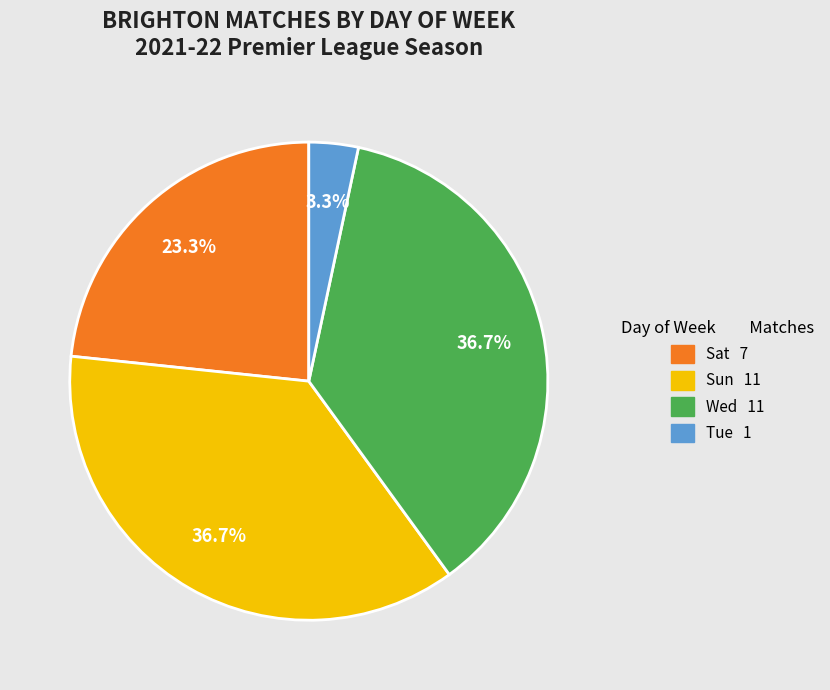

Does Wed account for over 50% of the chart?

No